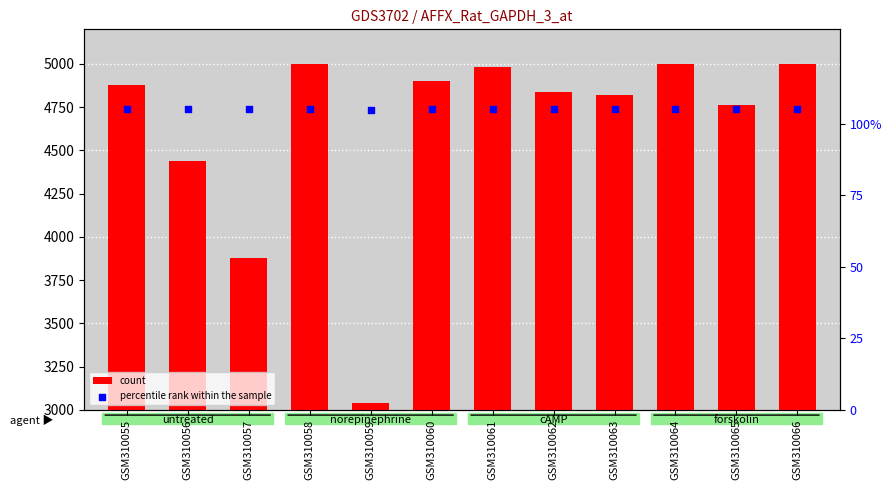

Which series contains the highest Y value?

count